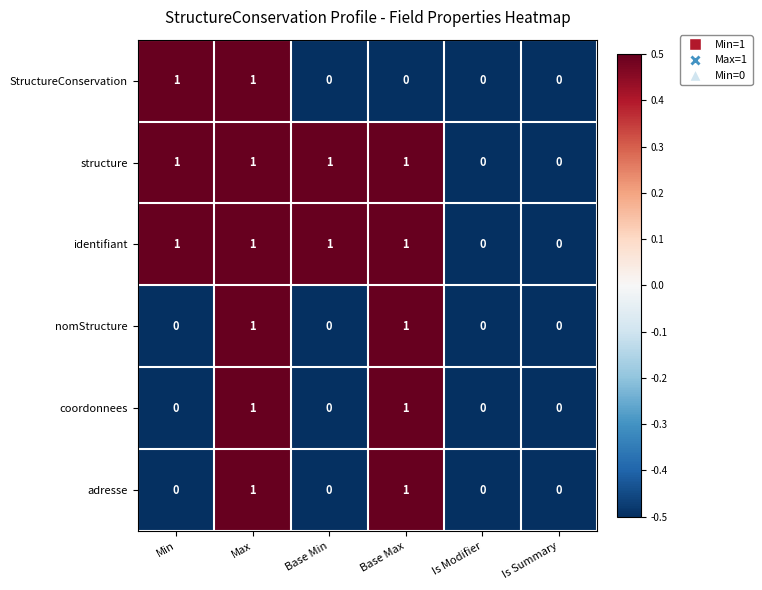

At which category is the sum across all series the highest?

Max